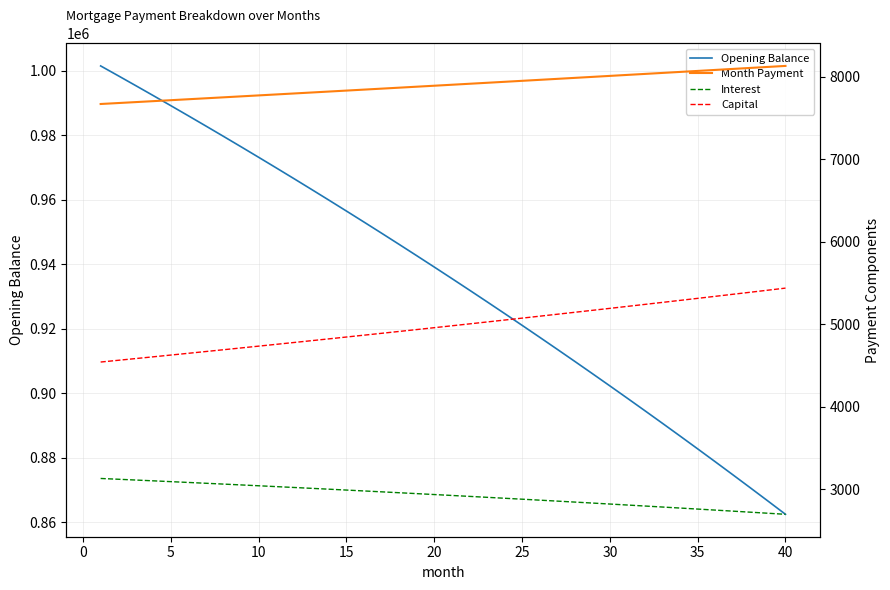

What is the minimum value for Opening Balance?

862400.5